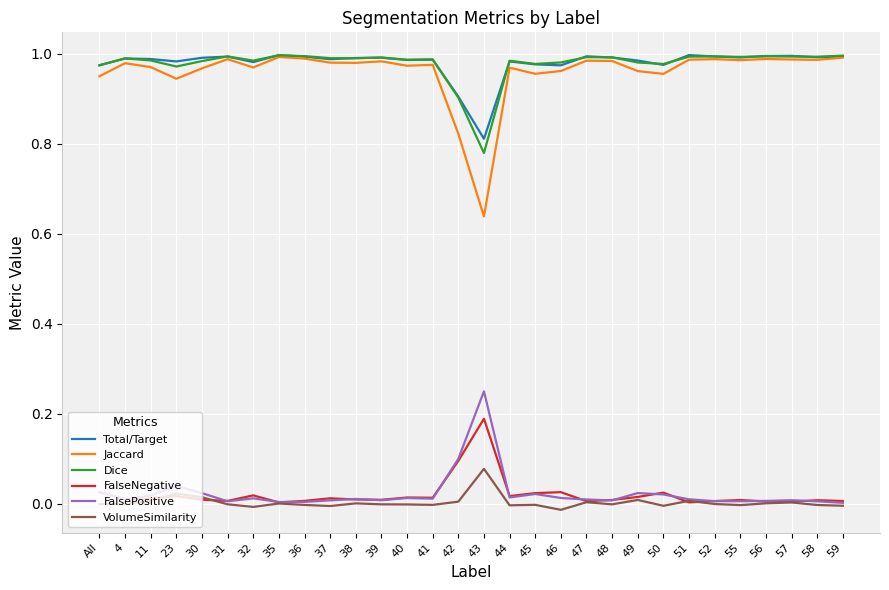

How many lines are shown in the chart?

6